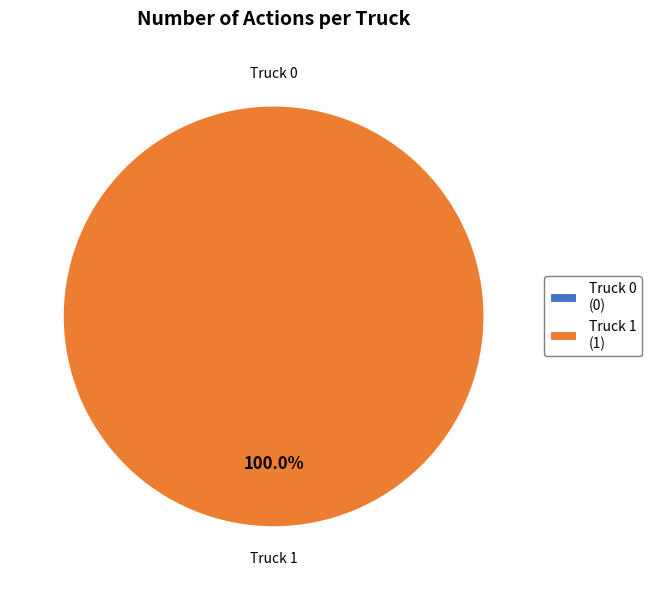

Is there a majority slice in this chart?

Yes